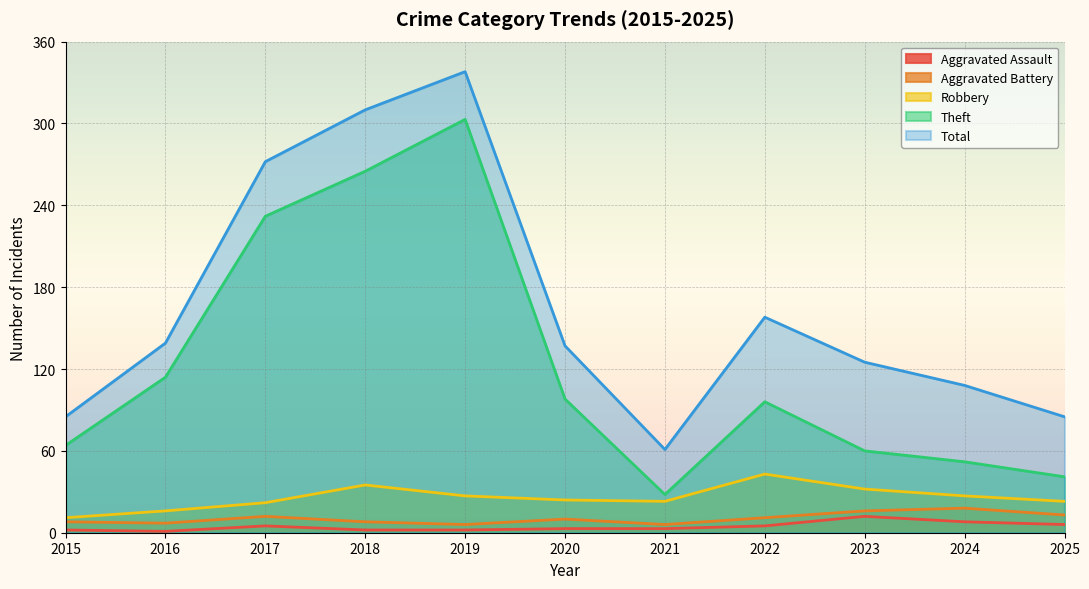

What is the minimum value shown in the chart?

1